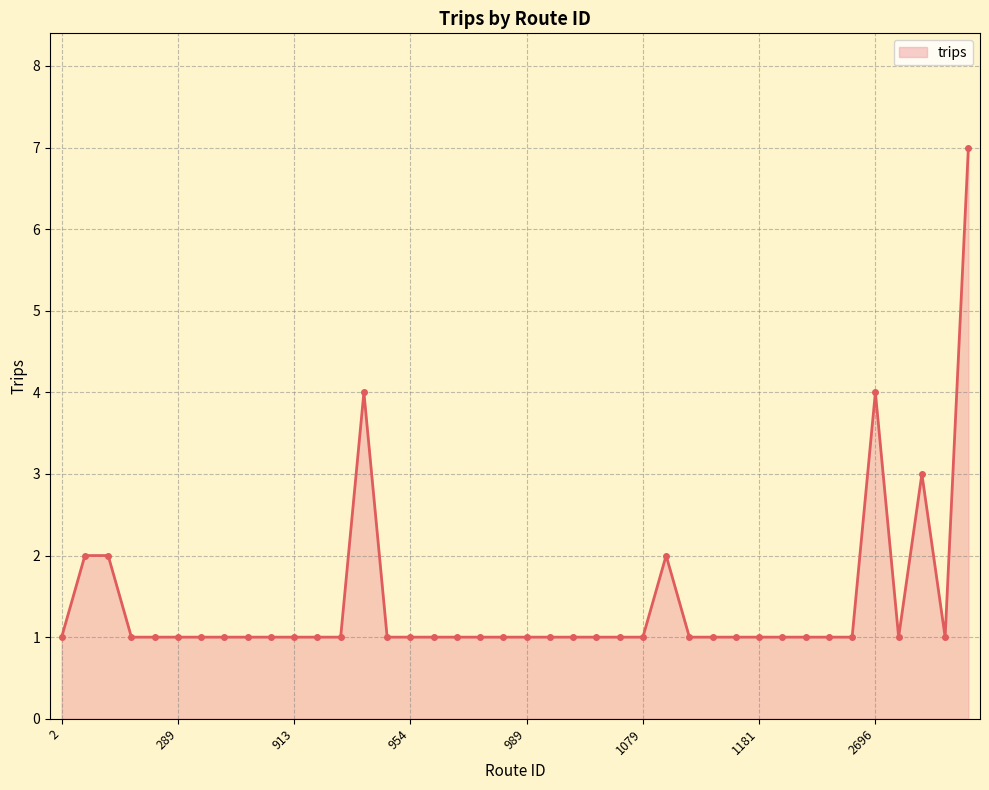

True or false: there are more than 2 points higher than both neighbors.

True